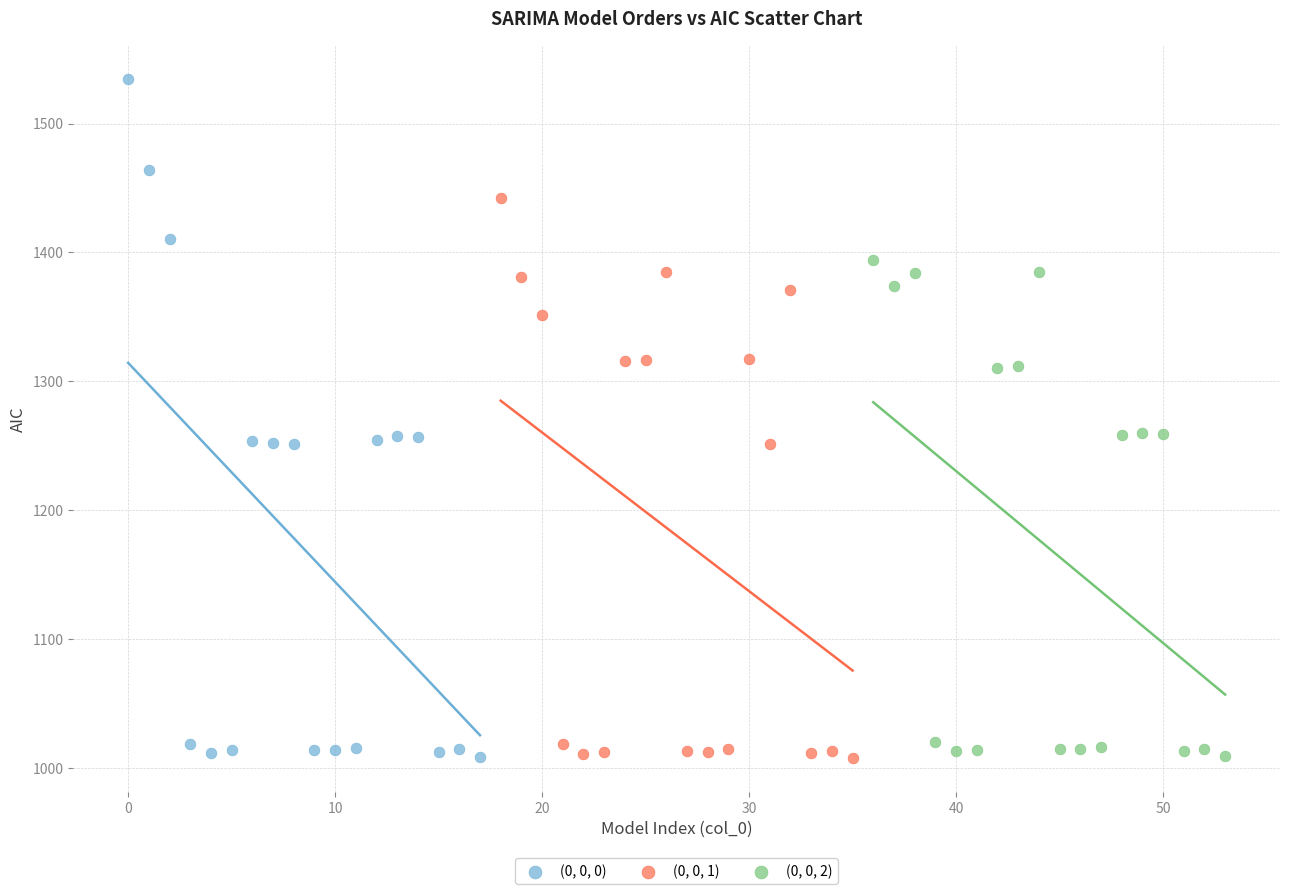

Which series reaches the maximum Y coordinate?

(0, 0, 0)